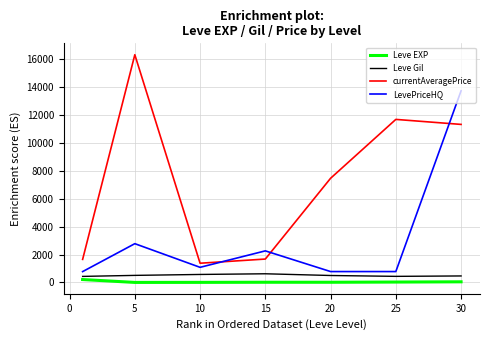

True or false: Leve Gil and Leve EXP cross at least once.

False